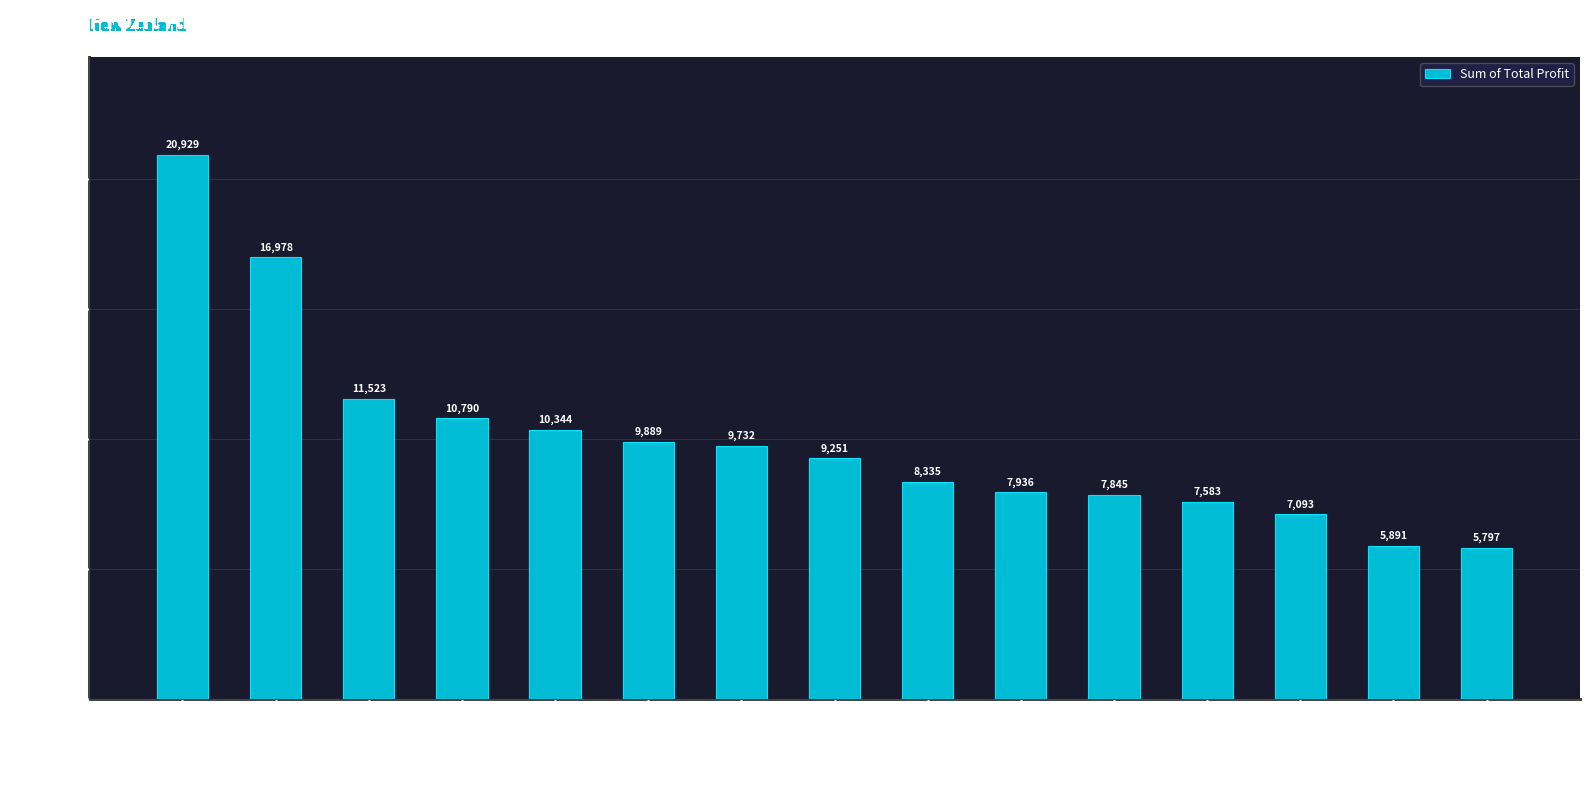

Between White Choc and Fruit & Nut Bars, which is larger?

White Choc